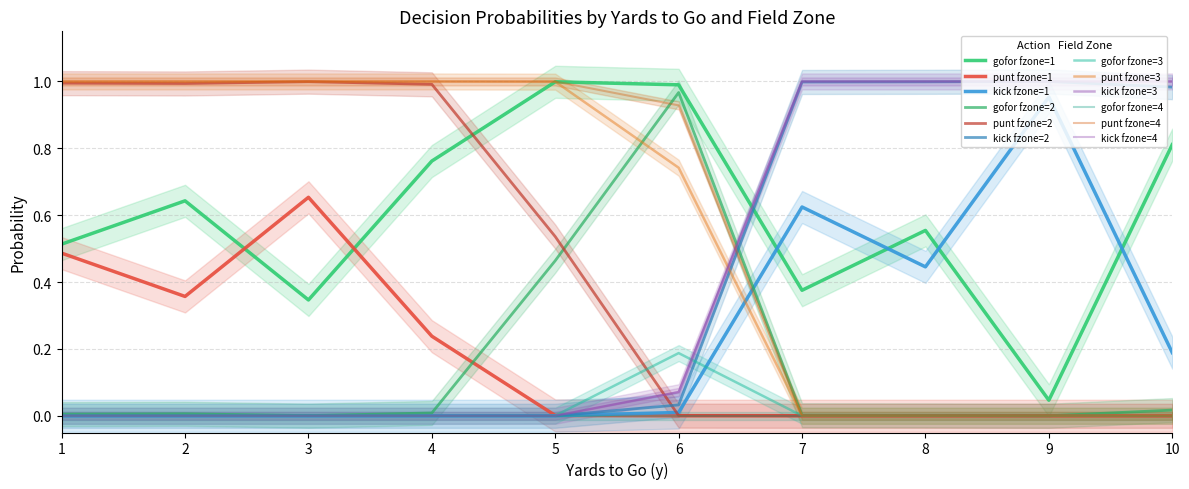

How many times do gofor and punt cross each other?

5